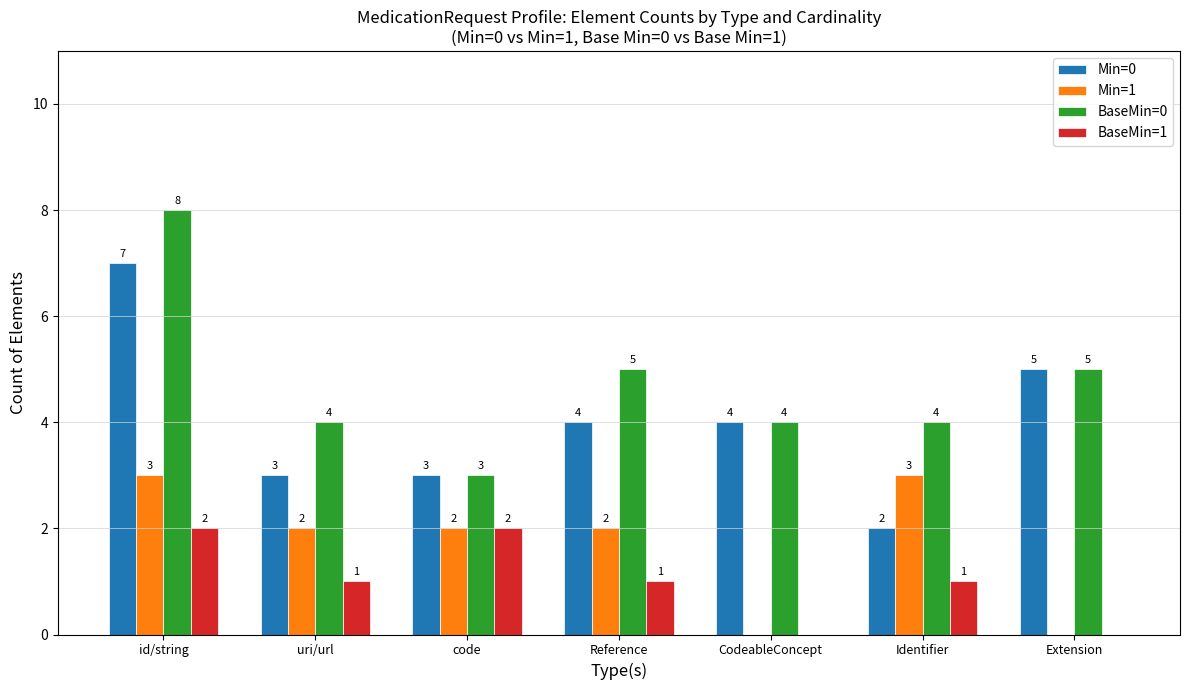

What are all the series names shown in the legend?

Min=0, Min=1, BaseMin=0, BaseMin=1